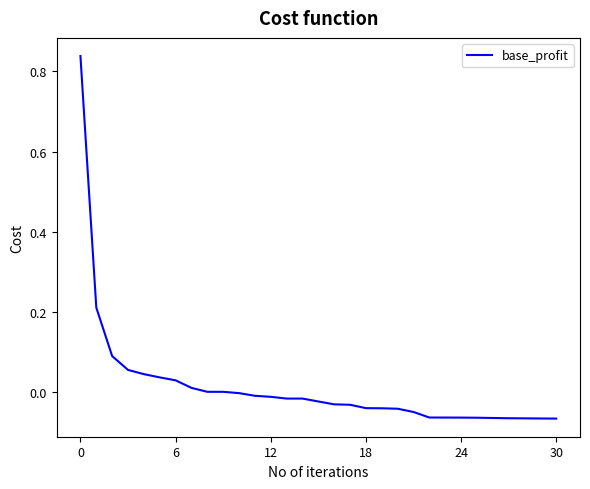

What is the difference between the maximum and minimum values?

0.9